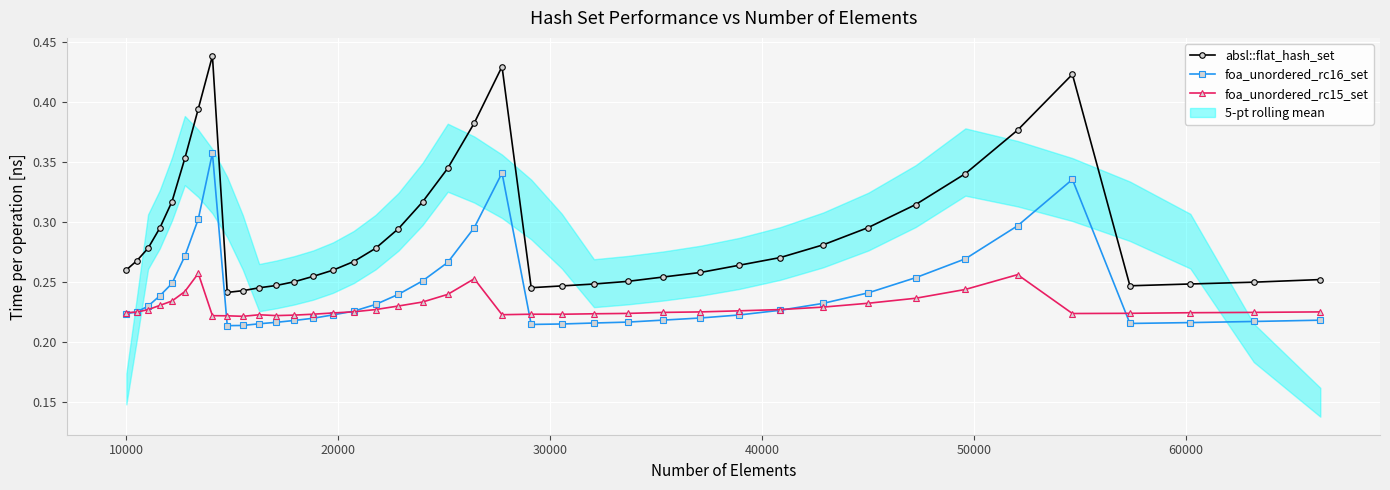

In foa_unordered_rc16_set, how many points are lower than both neighbors (excluding endpoints)?

3